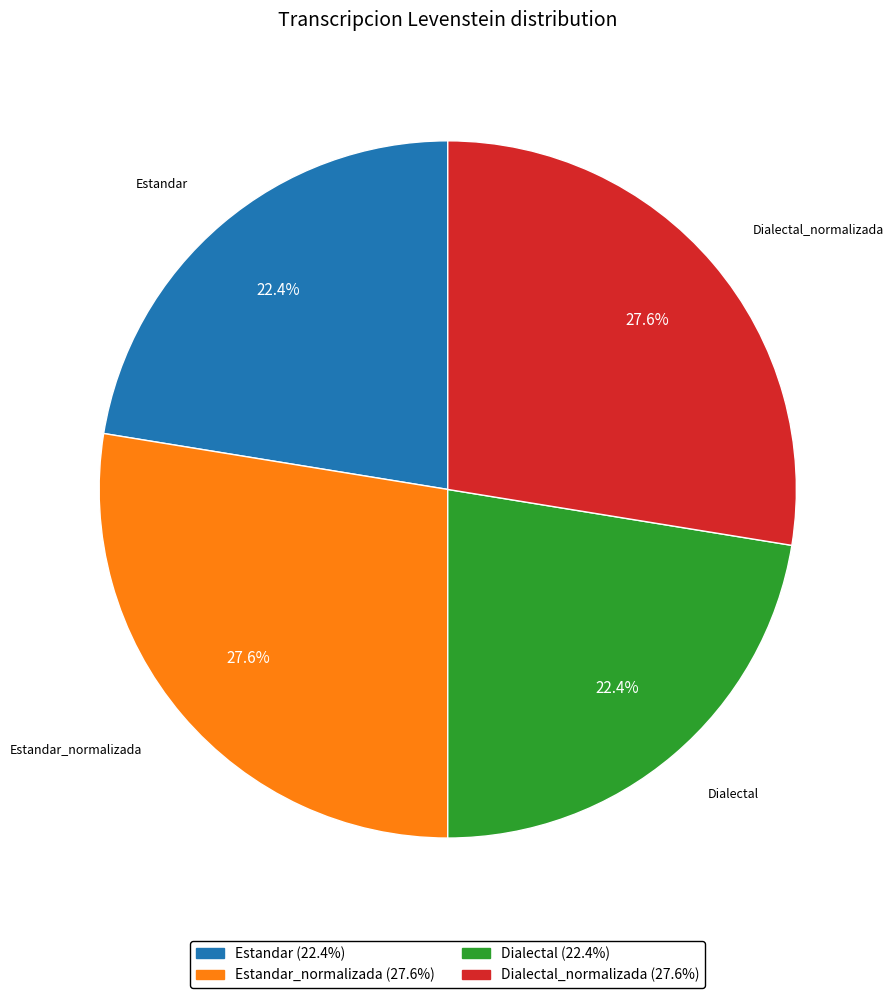

What percentage is the Dialectal slice, to the nearest percent?

22%